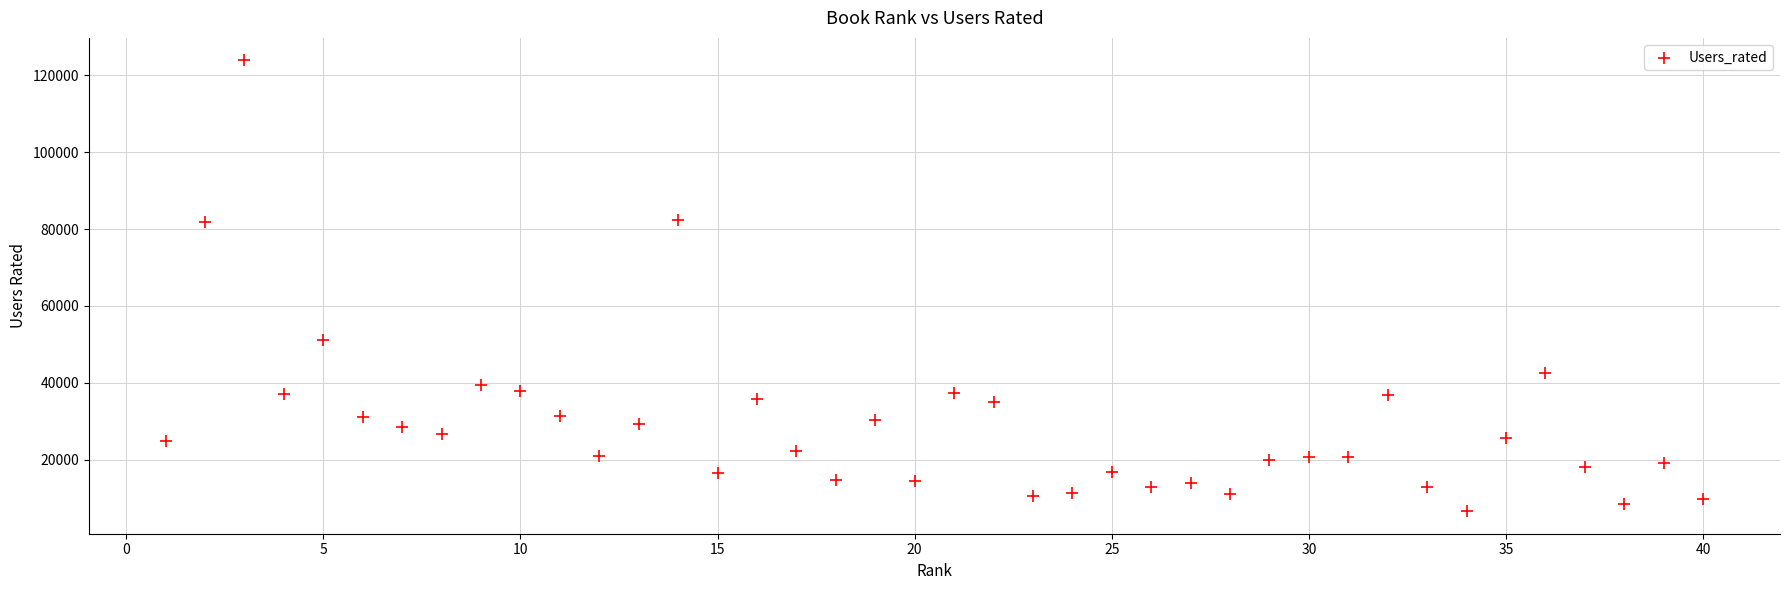

What is the range of X values (max minus min)?

39